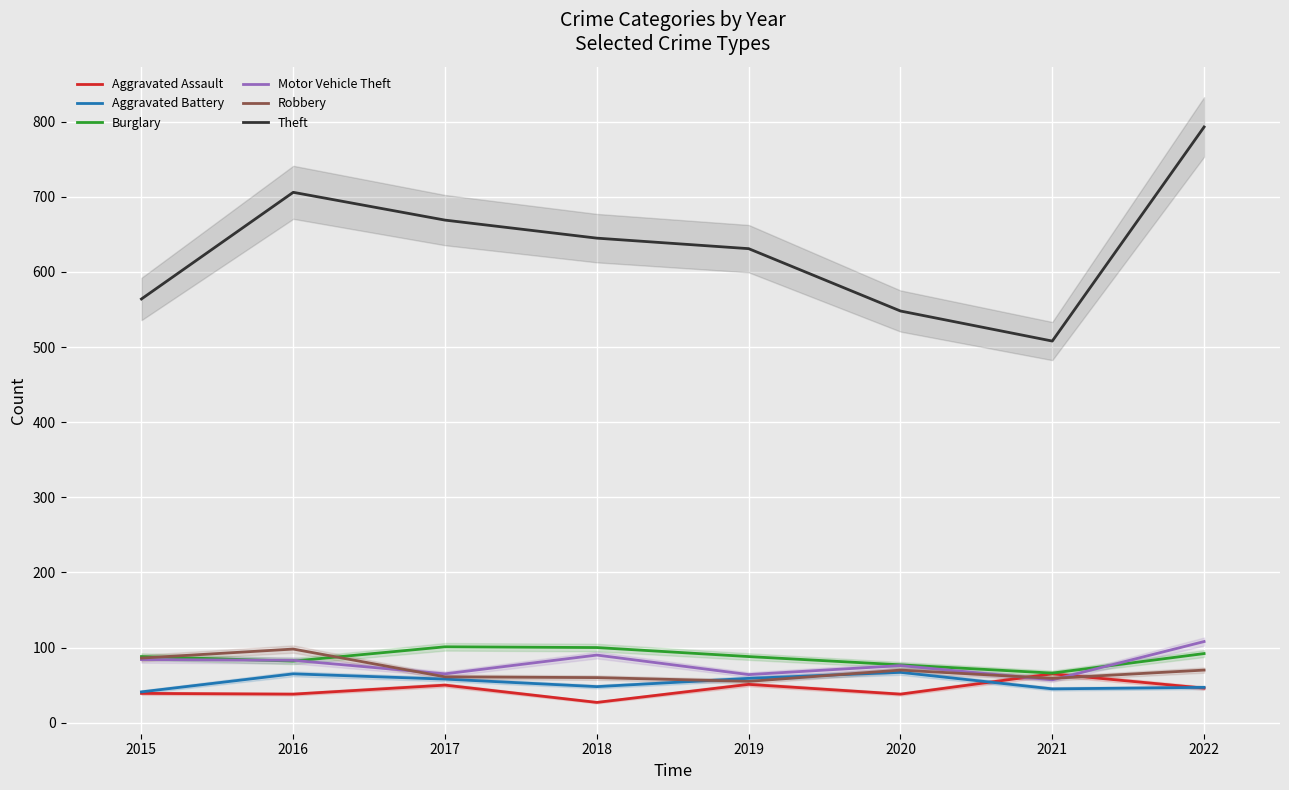

At which category does the chart reach its minimum across all series?

2018